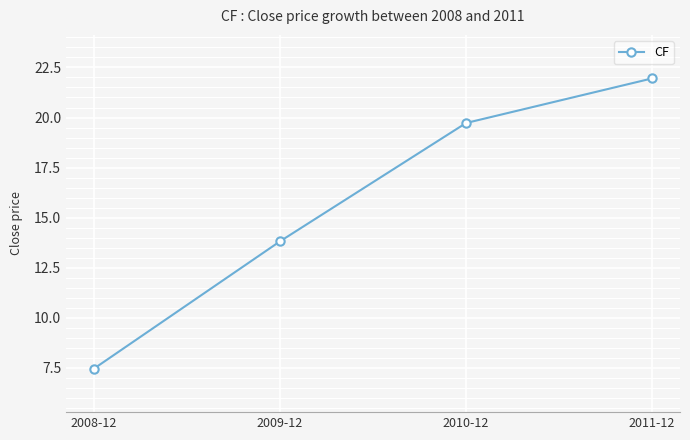

The chart shows a value of 6.2 at 2009-12. True or false?

False